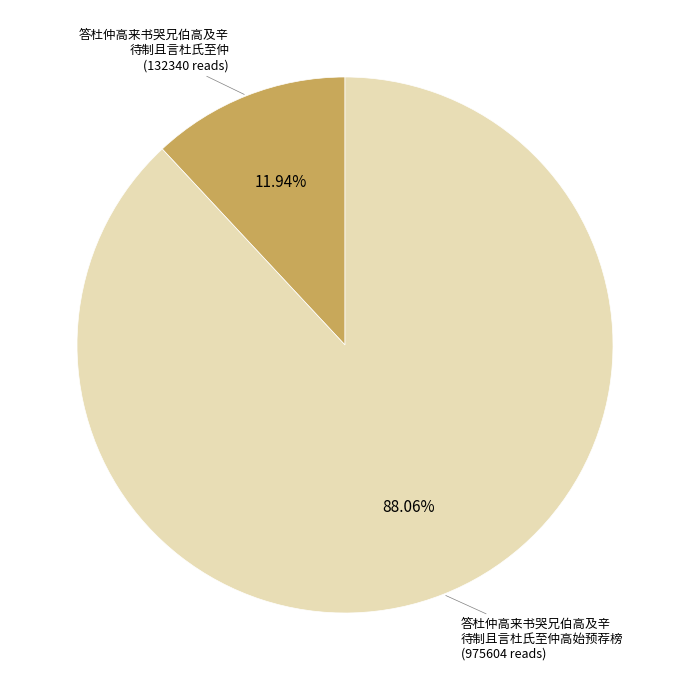

Does any single category account for the majority?

Yes